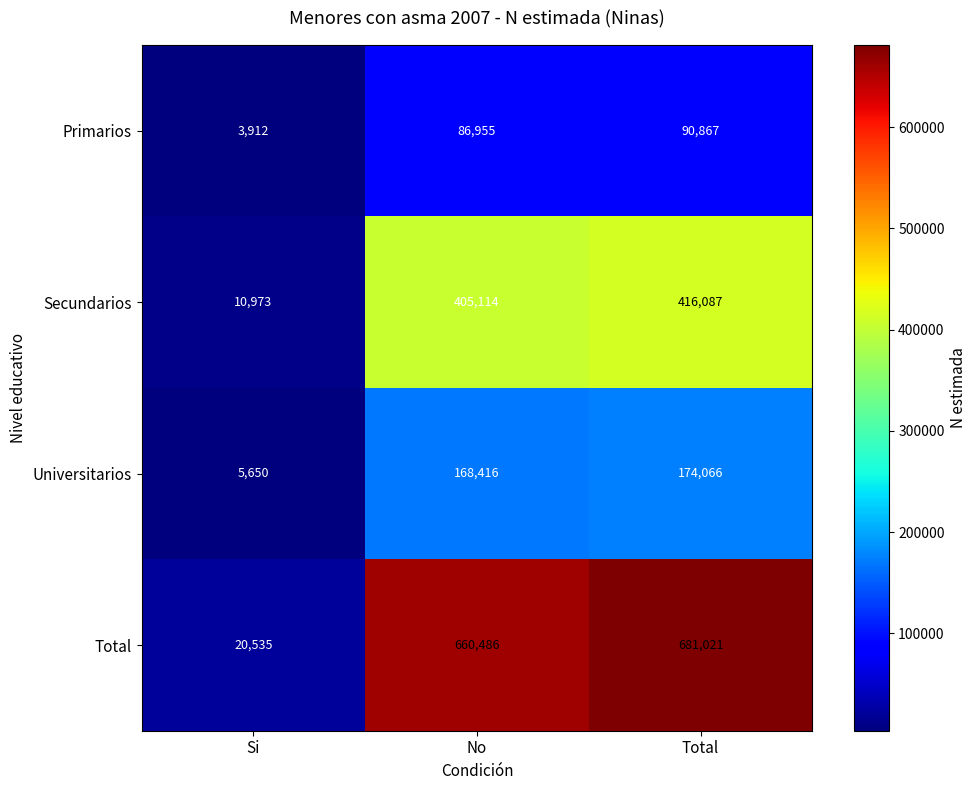

How many series are shown in this chart?

4